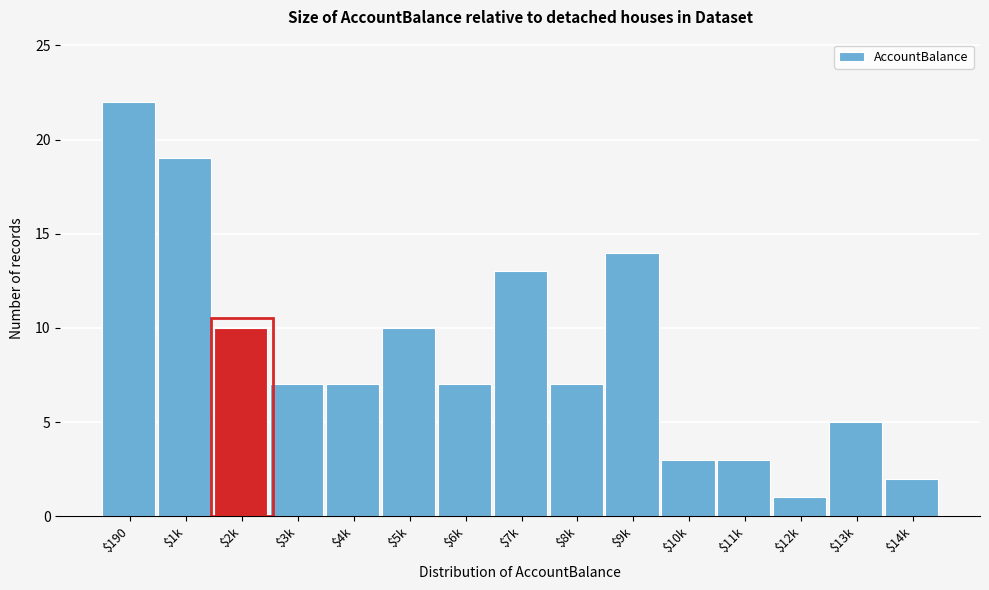

Reading right to left, extract all data points from this chart.

2	5	1	3	3	14	7	13	7	10	7	7	10	19	22